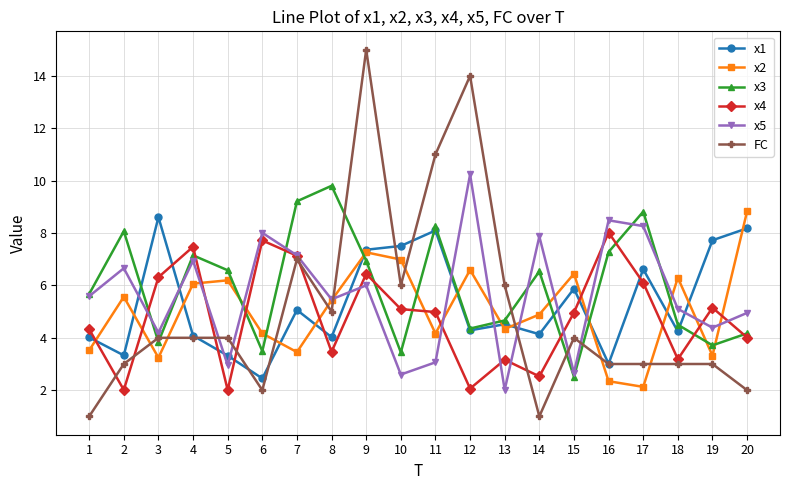

What is the sum of the FC values at 8 and 4?

9.0